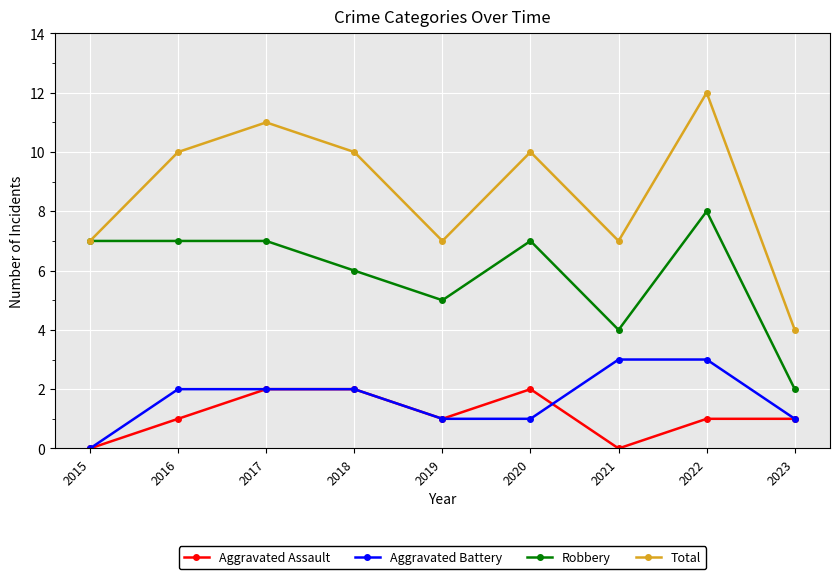

In Aggravated Assault, how many points are lower than both neighbors (excluding endpoints)?

2